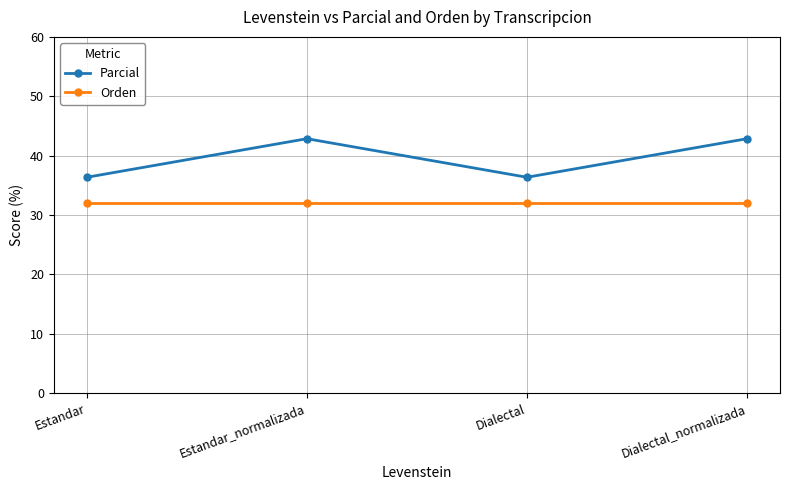

True or false: Orden and Parcial cross at least once.

False